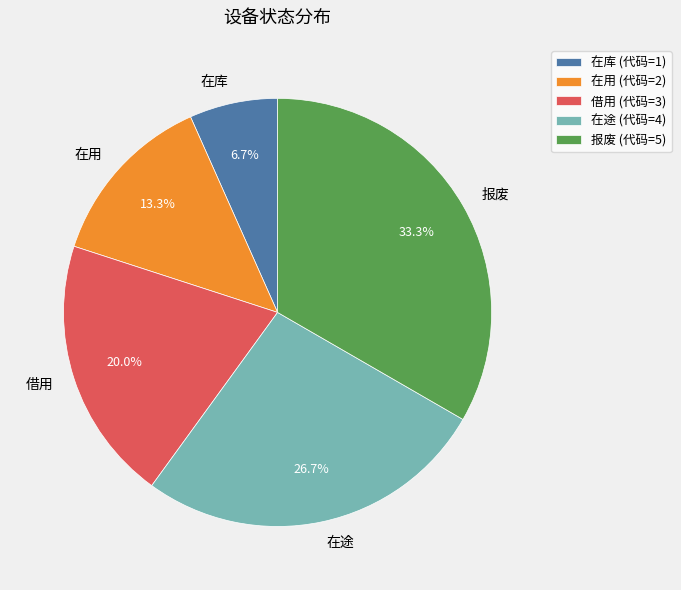

Between 借用 and 在库, which is larger?

借用